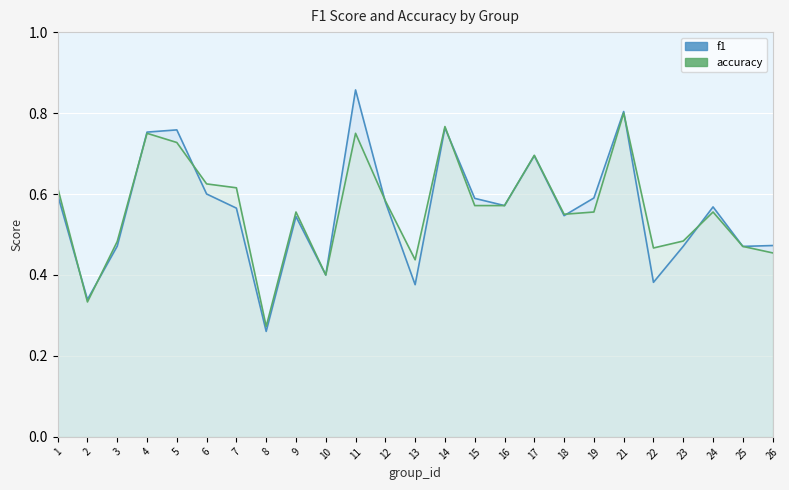

What is the greatest value displayed?

0.9